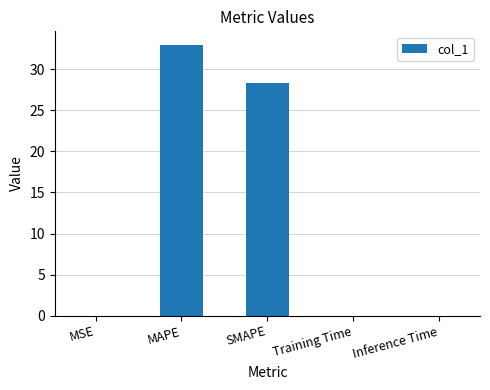

Is it true that the value at MSE is 0.0?

True